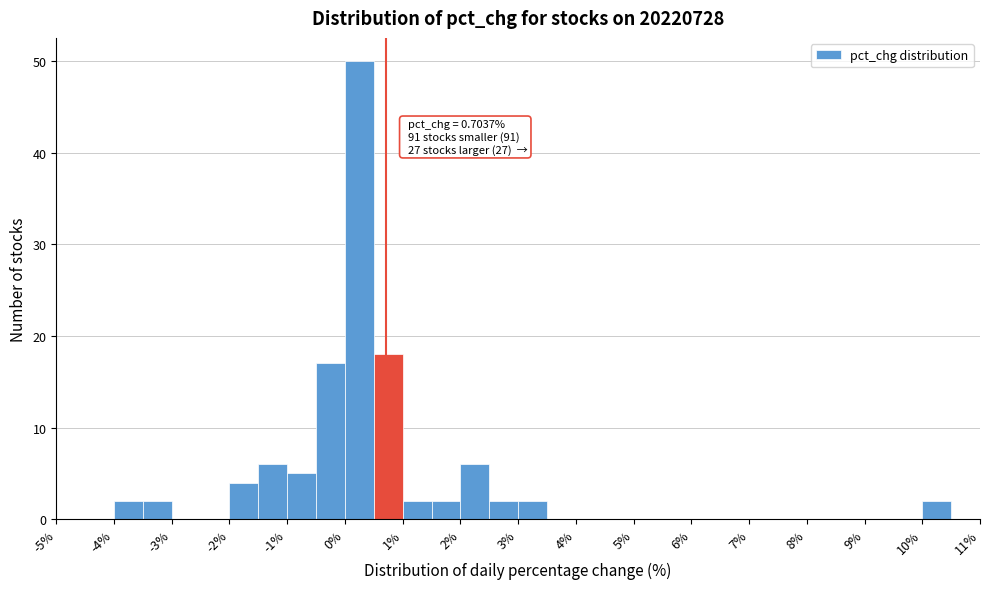

Over which range of the x-axis is the bar tallest?

0.0 to 0.5